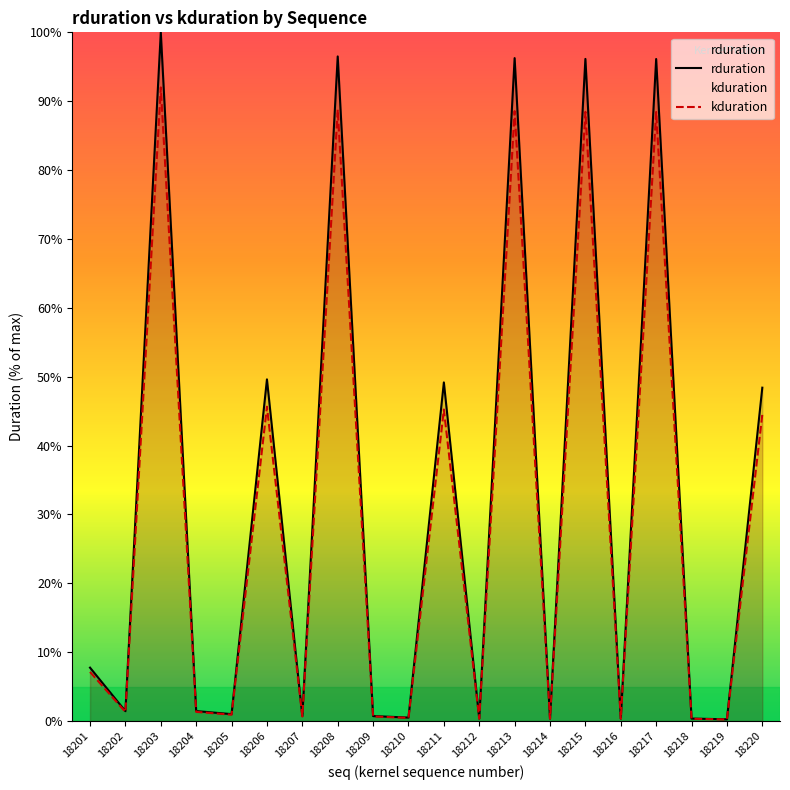

Count the number of categories in the chart.

20